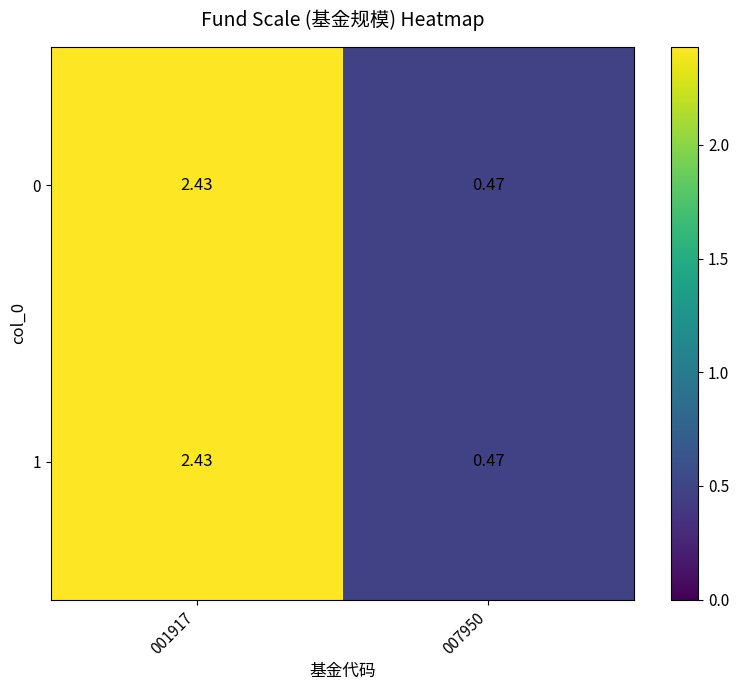

Which label corresponds to the largest value in the chart?

001917